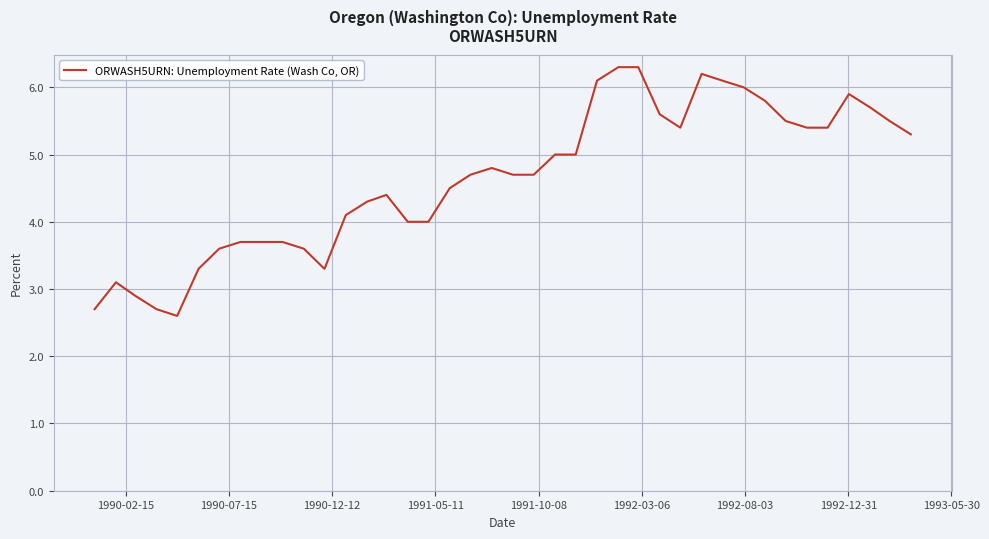

What is the minimum value shown in the chart?

2.6